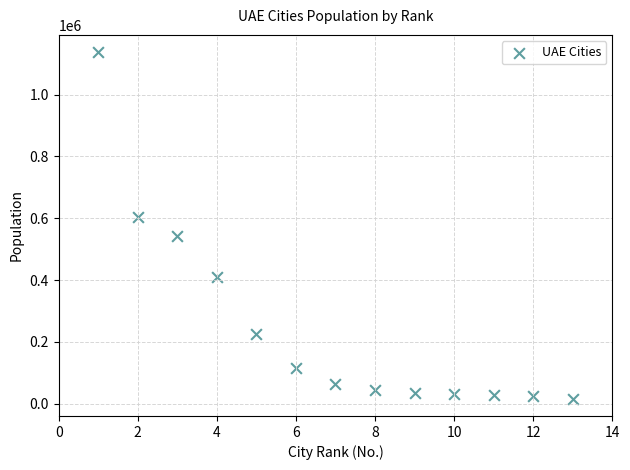

What is the range of Y values (max minus min)?

1121347